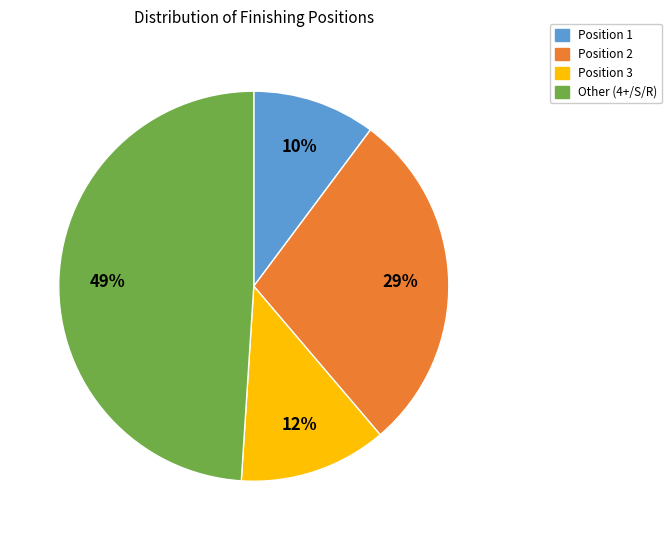

Does any single category account for the majority?

No